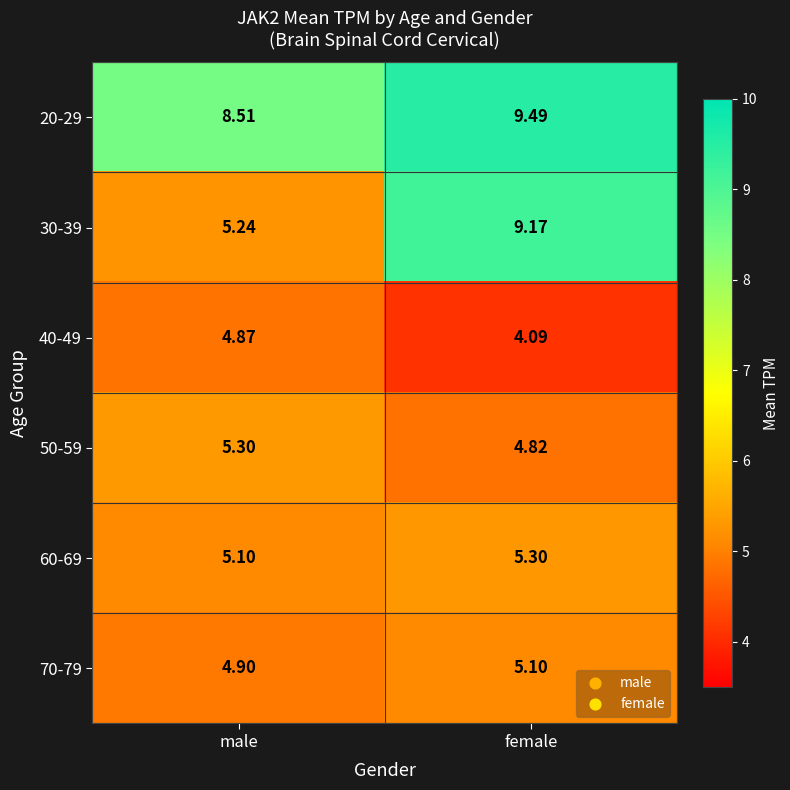

At which category is the sum across all series the highest?

female